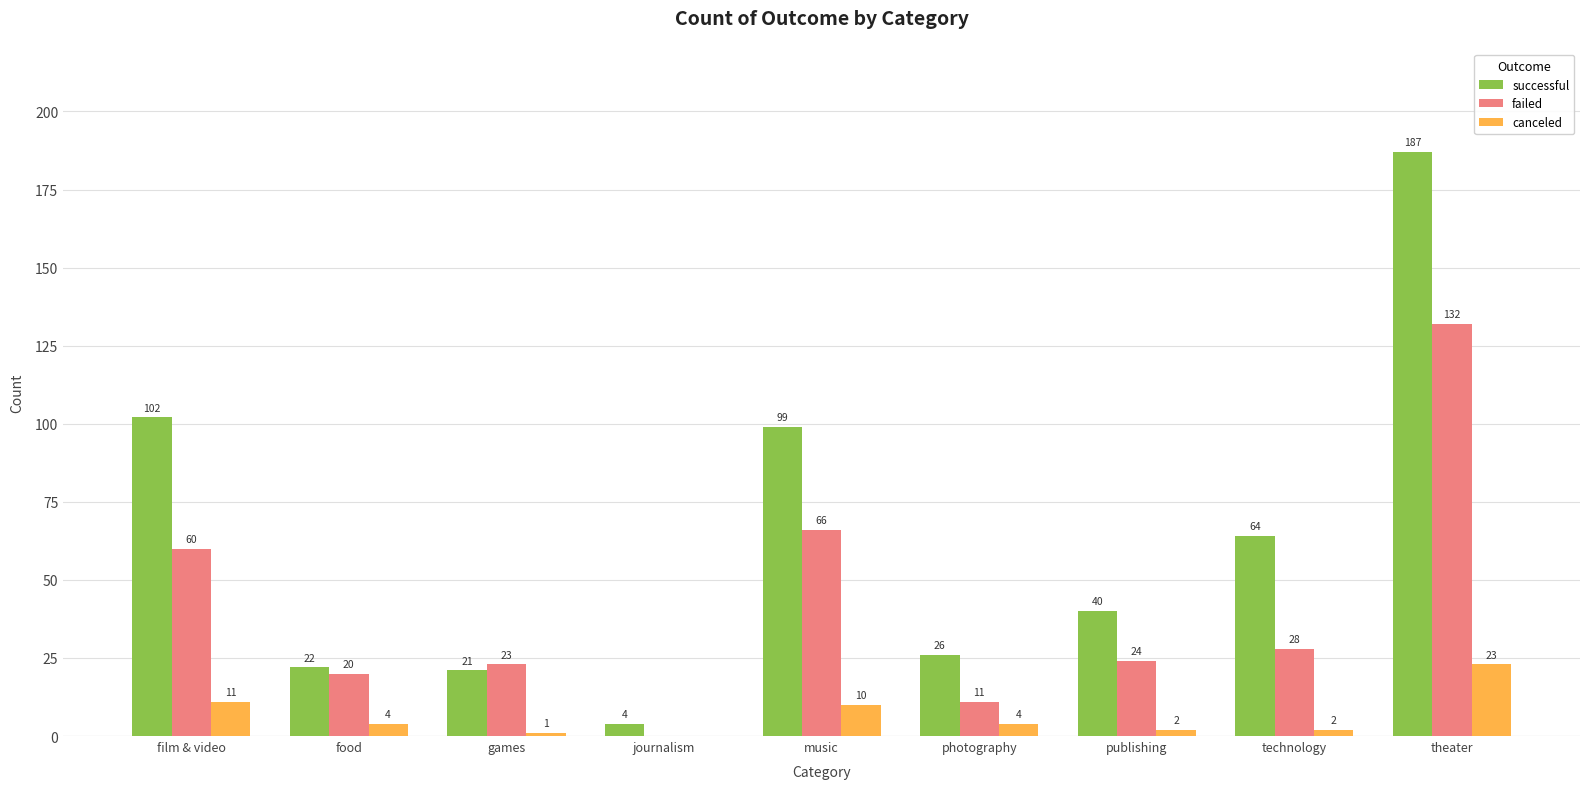

What is the sum of all canceled values?

57